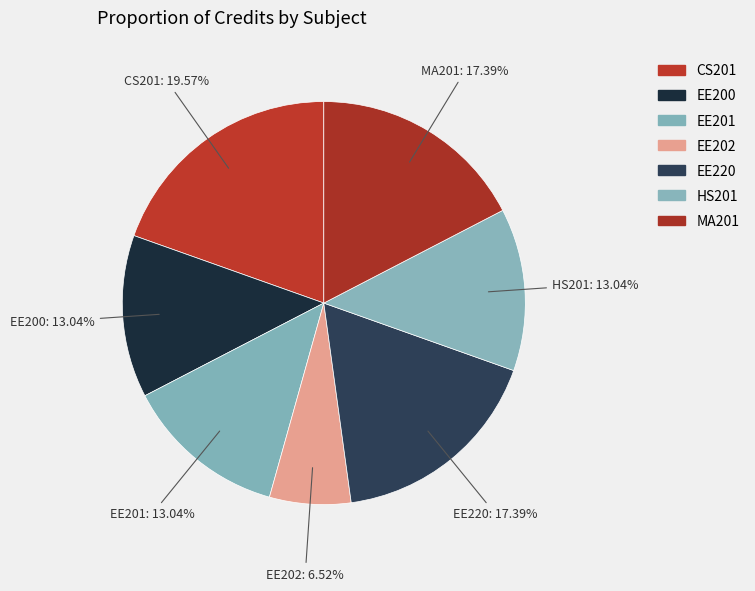

Combined, do EE202 and EE200 account for over 50%?

No